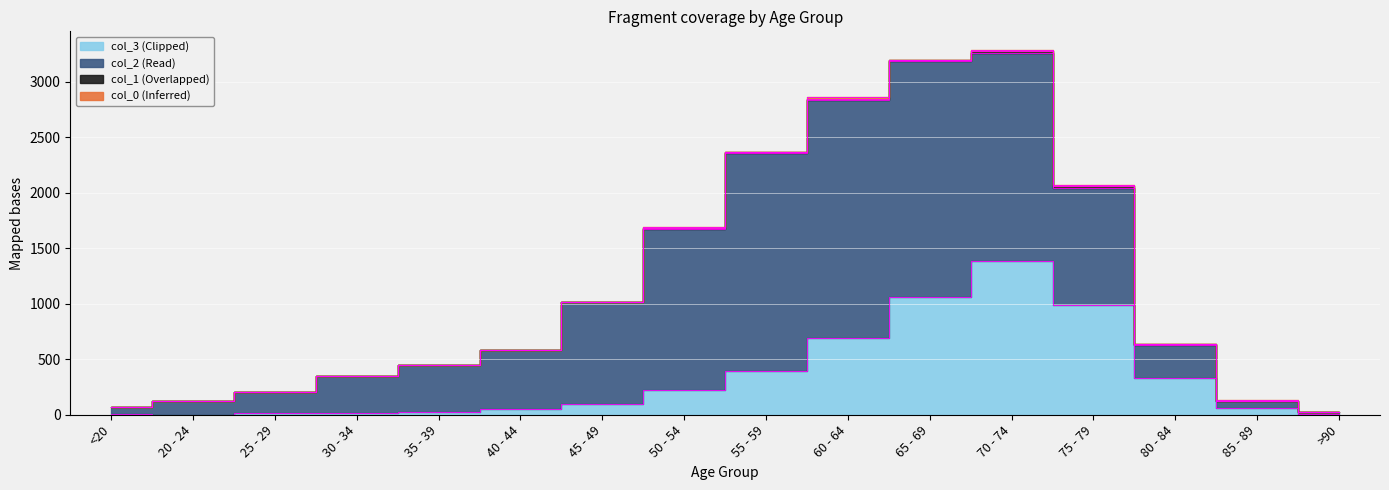

How many lines are shown in the chart?

4